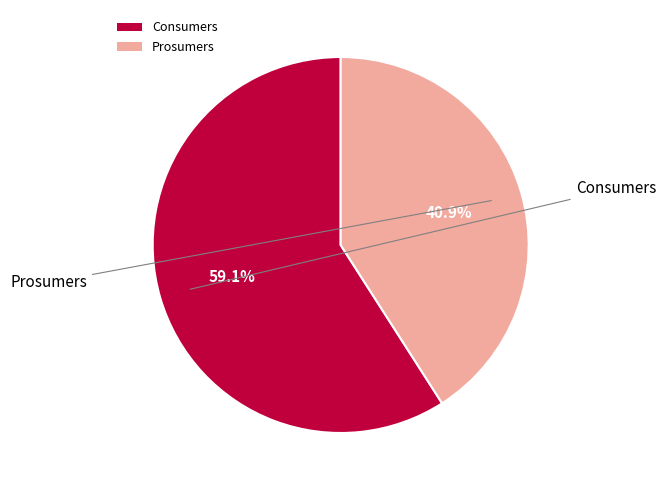

Does any single category account for the majority?

Yes